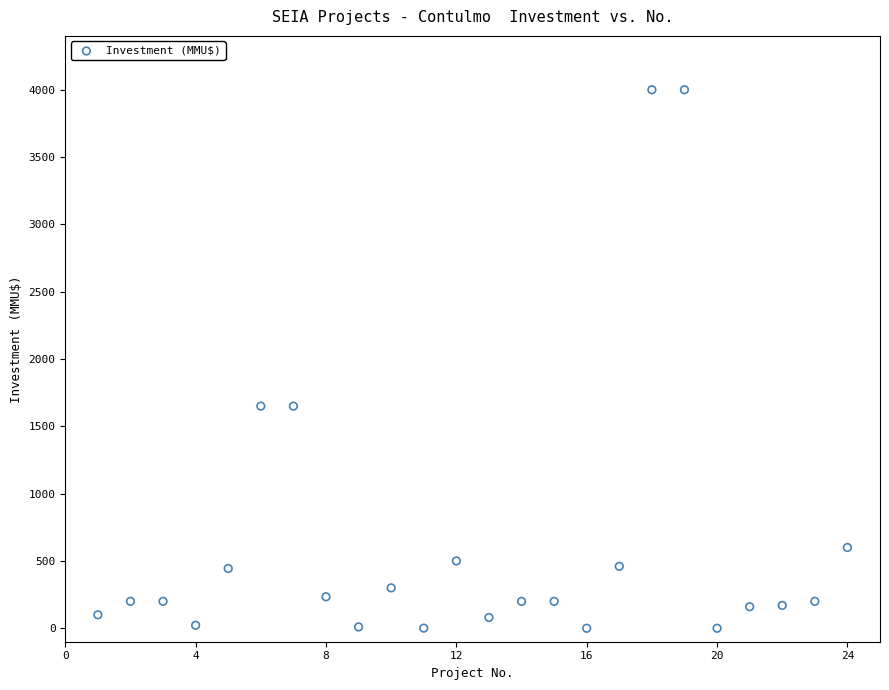

What is the range of X values (max minus min)?

23